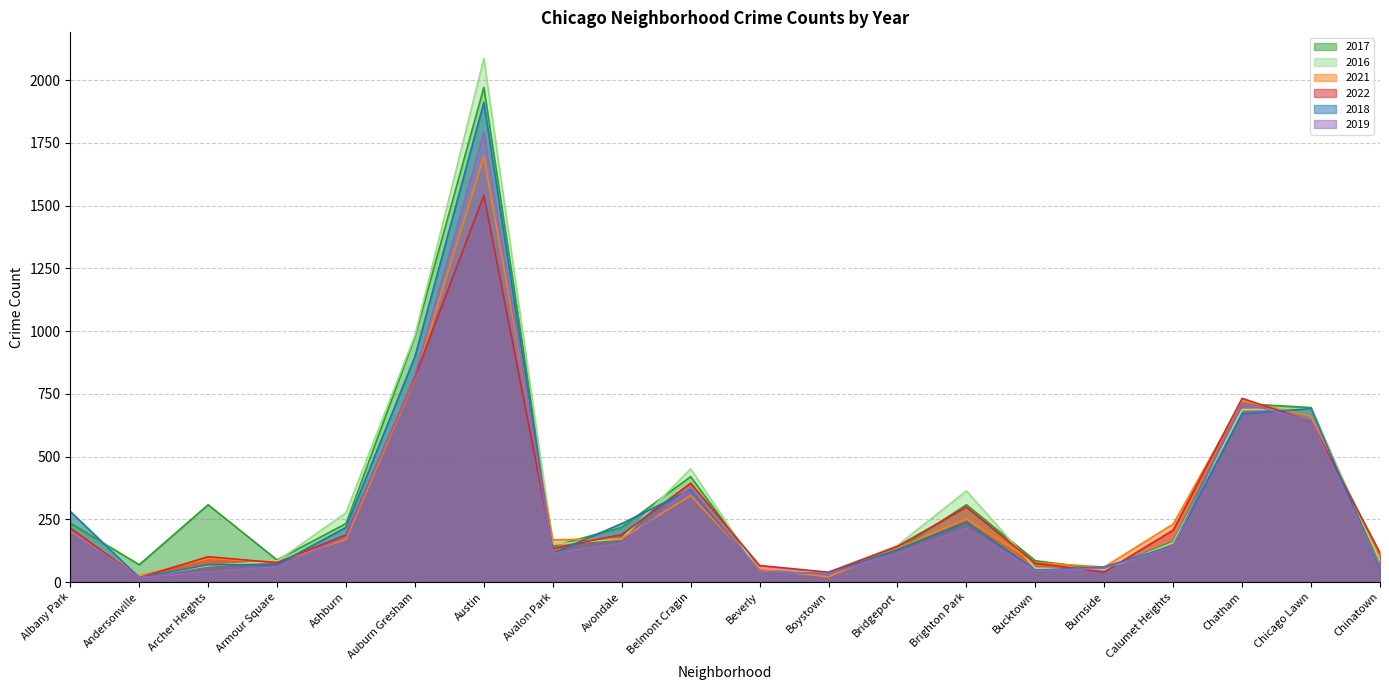

What value does the 2016 series have at Armour Square, to the nearest 100?

100